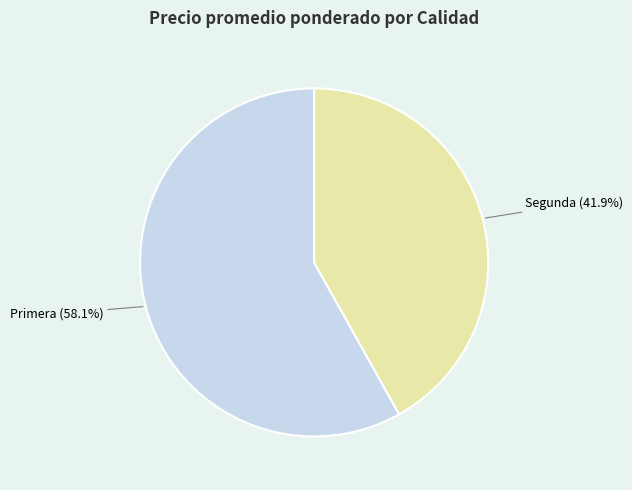

Count the number of slices in the pie.

2